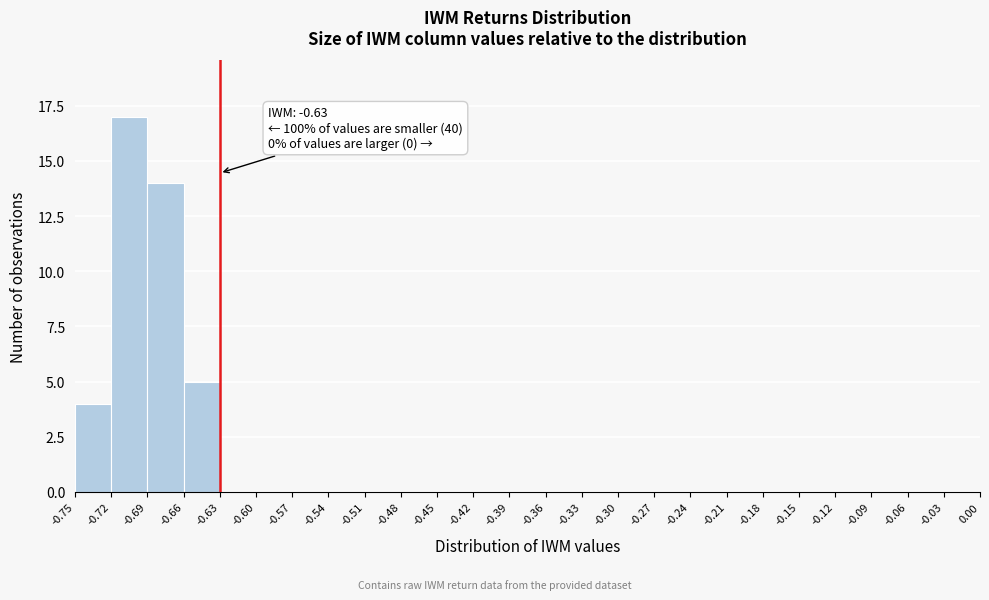

Which range on the x-axis has the tallest bar?

-0.72 to -0.69